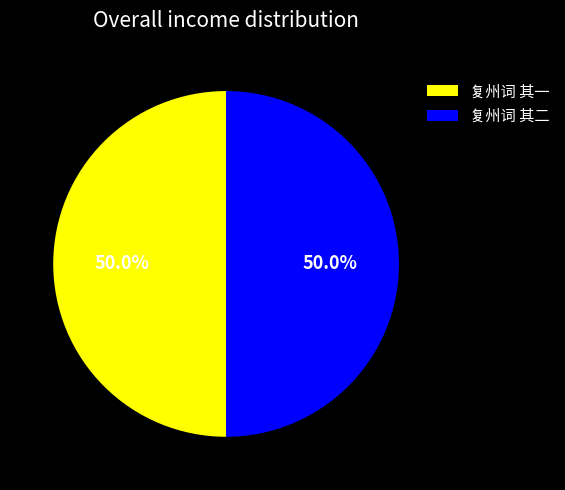

What portion of the pie excludes 复州词 其一?

50.0%